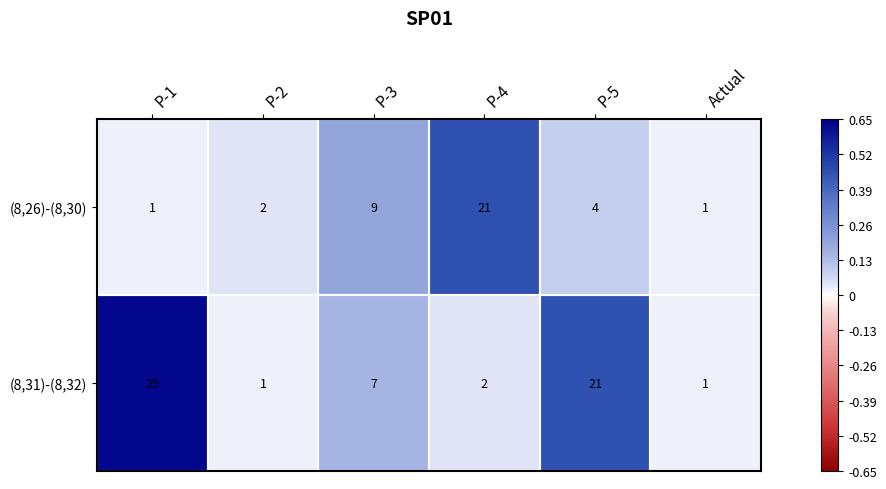

Count the number of categories in the chart.

6